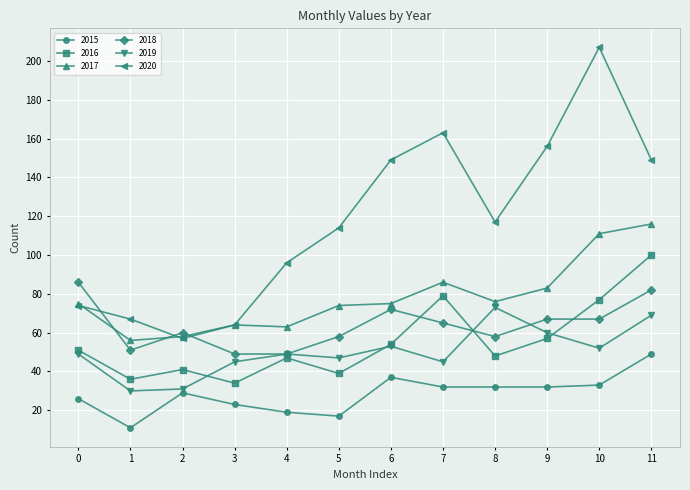

List the series in order of their peak value, lowest first.

2015, 2019, 2018, 2016, 2017, 2020